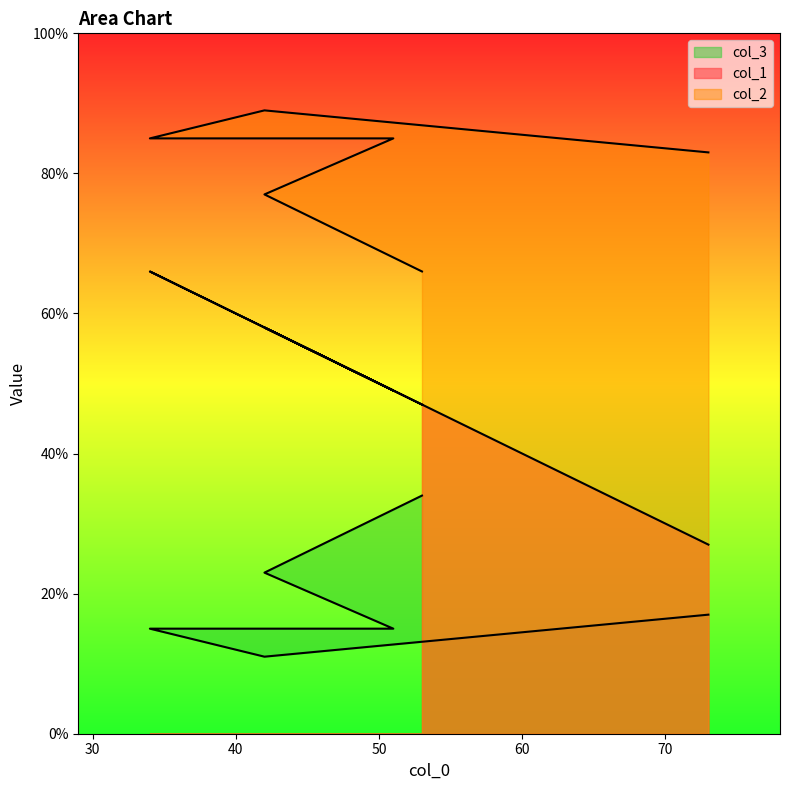

At which label does col_1 reach its minimum?

73